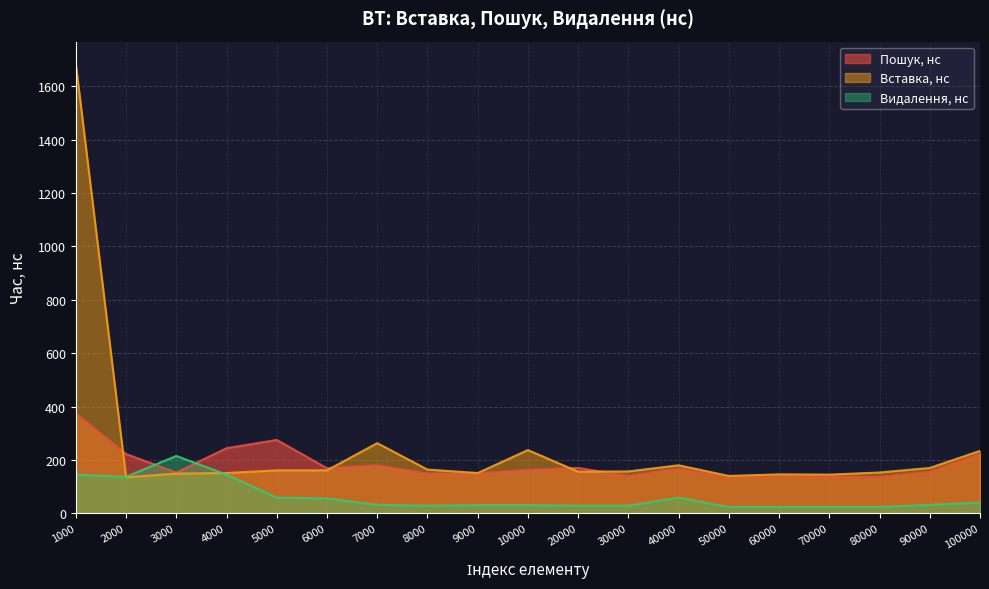

Where does the Пошук, нс series first go above 163?

1000